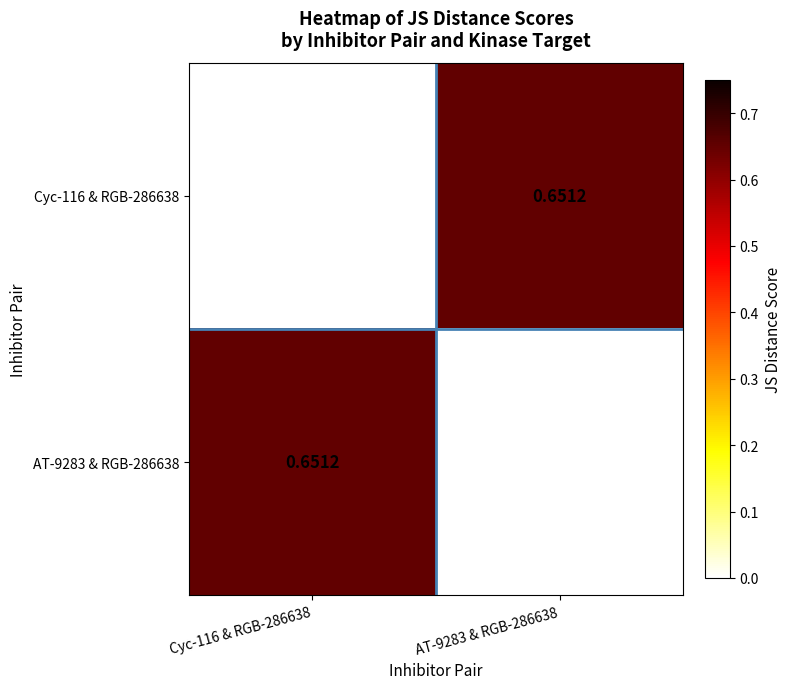

How many positive values does the Cyc-116 & RGB-286638 series have?

1